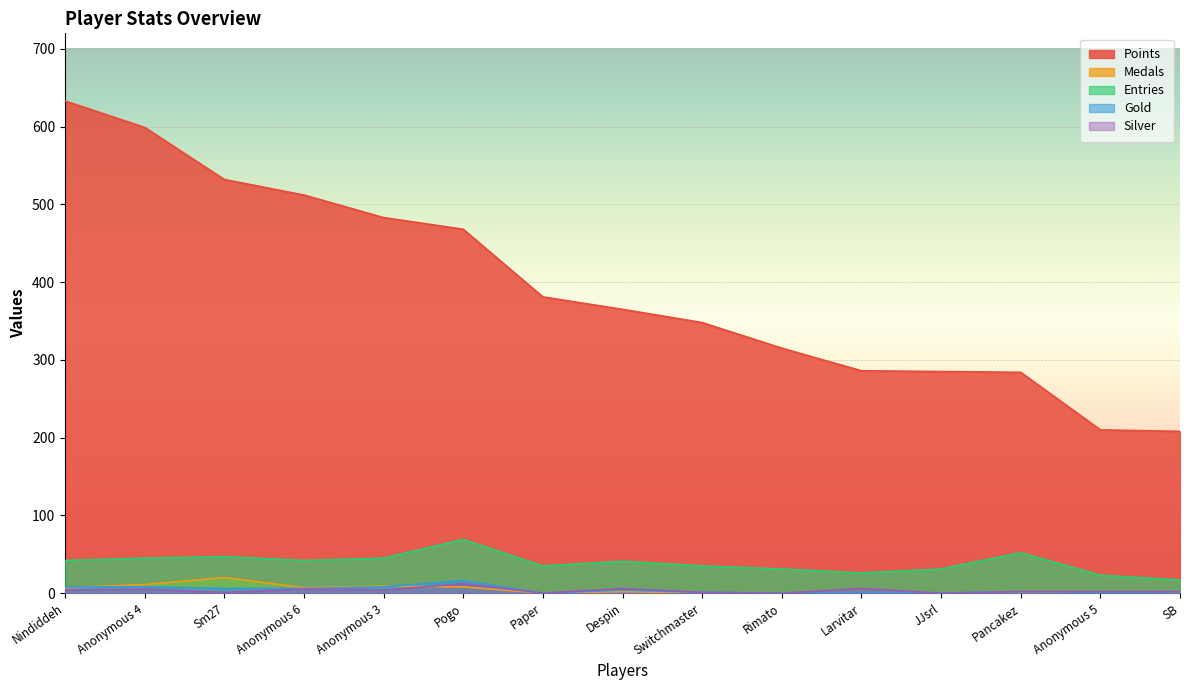

What are all the series names shown in the legend?

Points, Medals, Entries, Gold, Silver